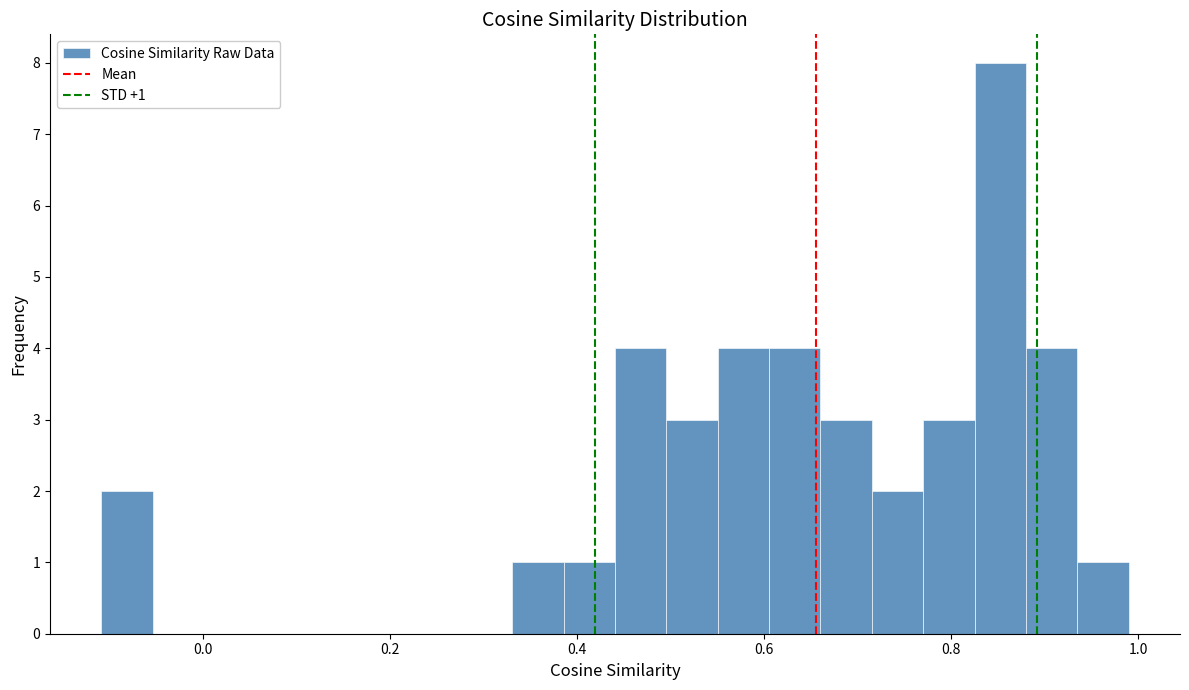

Read against the x-axis, roughly where is the centre of the tallest bar?

0.86